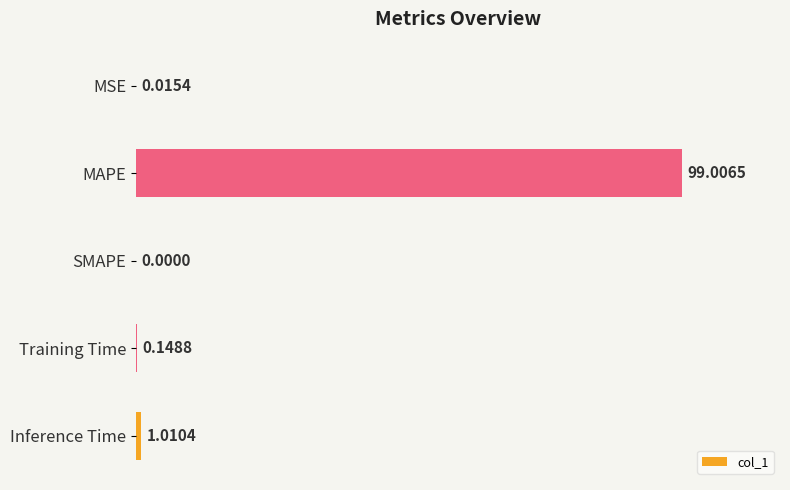

Which label corresponds to the largest value in the chart?

MAPE